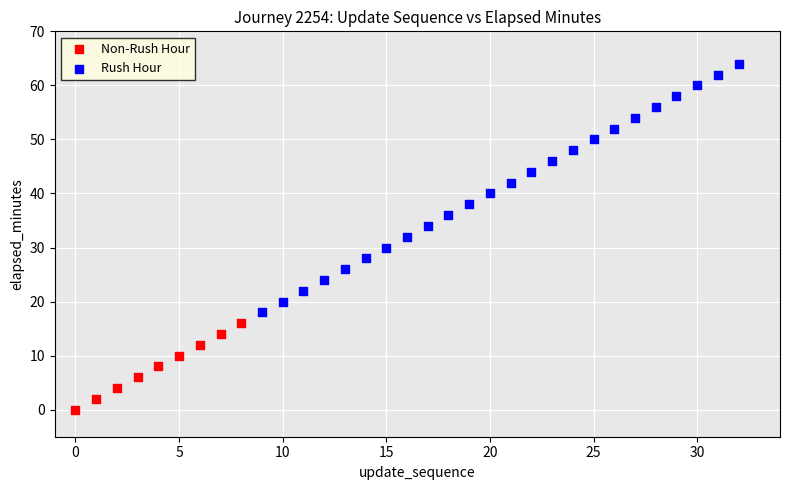

Which series reaches the minimum Y coordinate?

Non-Rush Hour